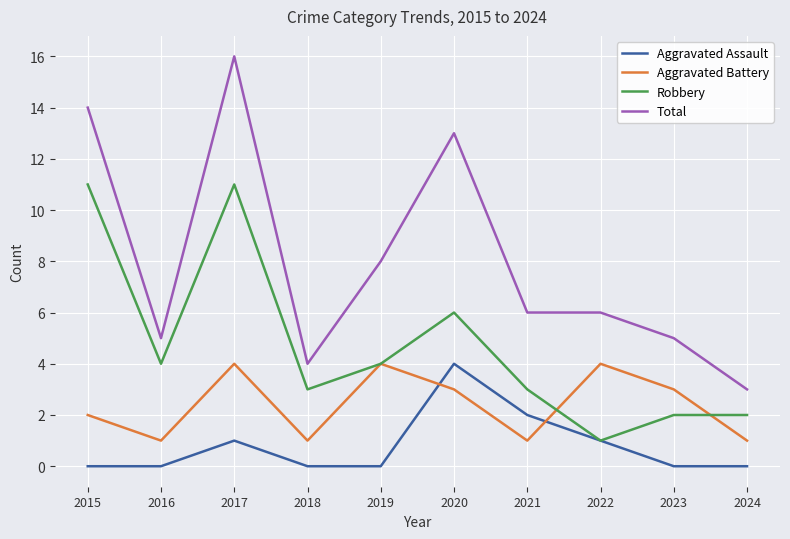

What is the maximum value for Aggravated Battery?

4